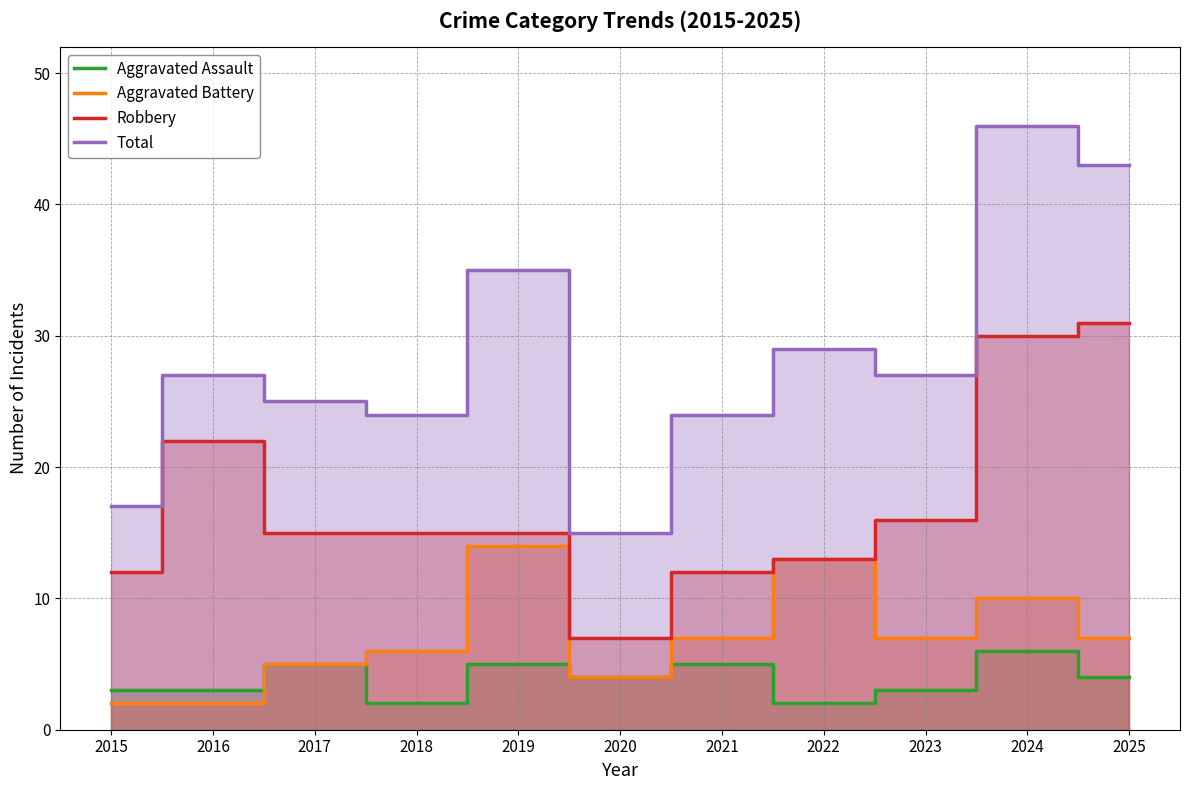

True or false: Aggravated Assault and Total cross at least once.

False